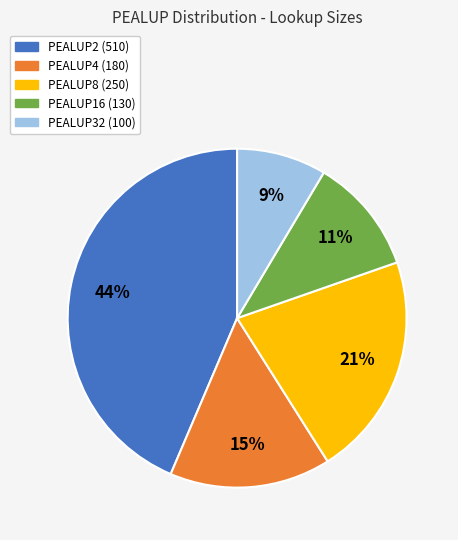

Is there a majority slice in this chart?

No